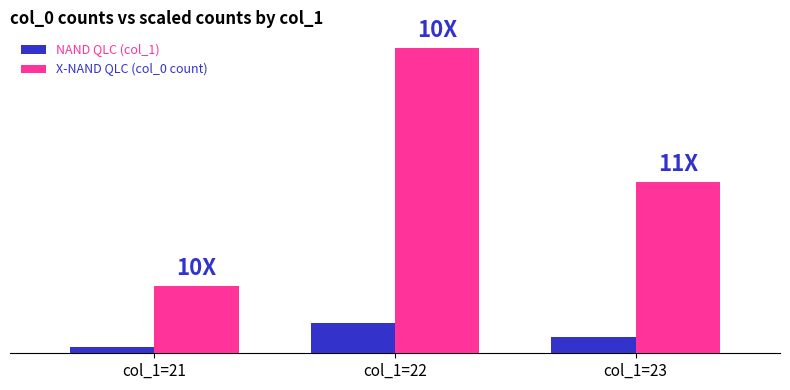

Are the bars horizontal?

No